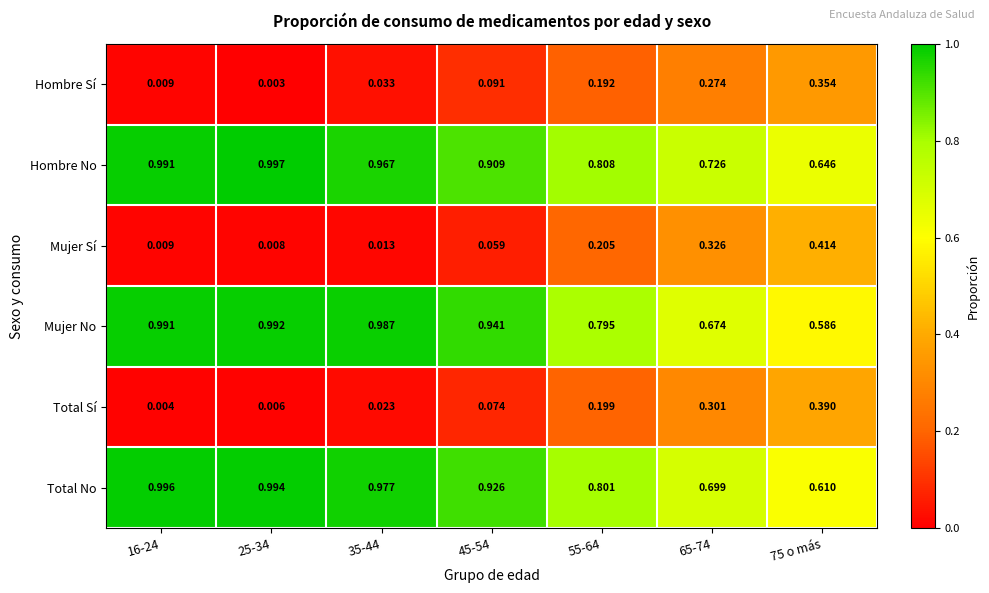

Which series has the largest total across all categories?

Hombre No